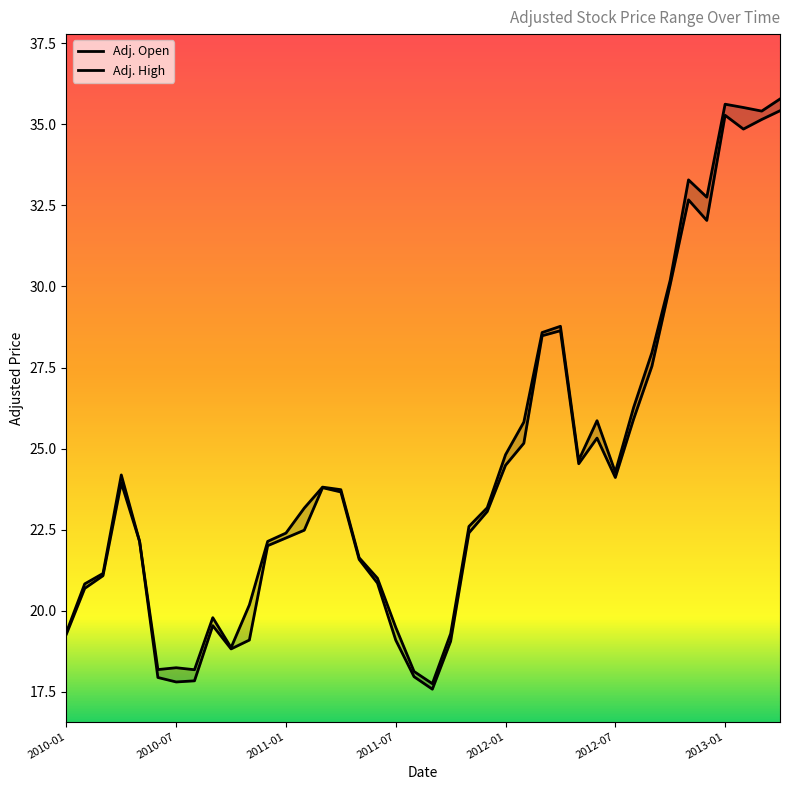

The value of Adj. High at 2010-10 is 18.9. True or false?

True